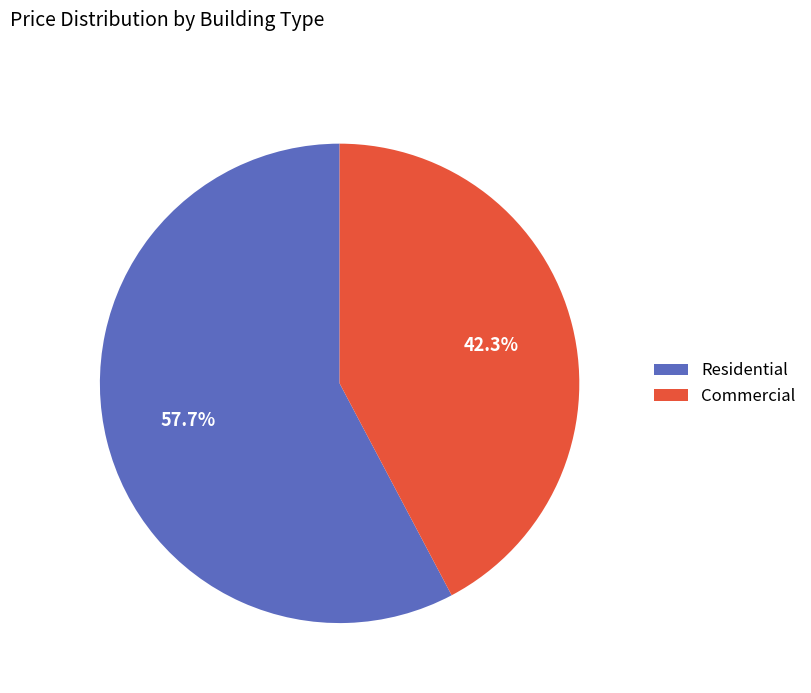

Which has a higher value, Commercial or Residential?

Residential